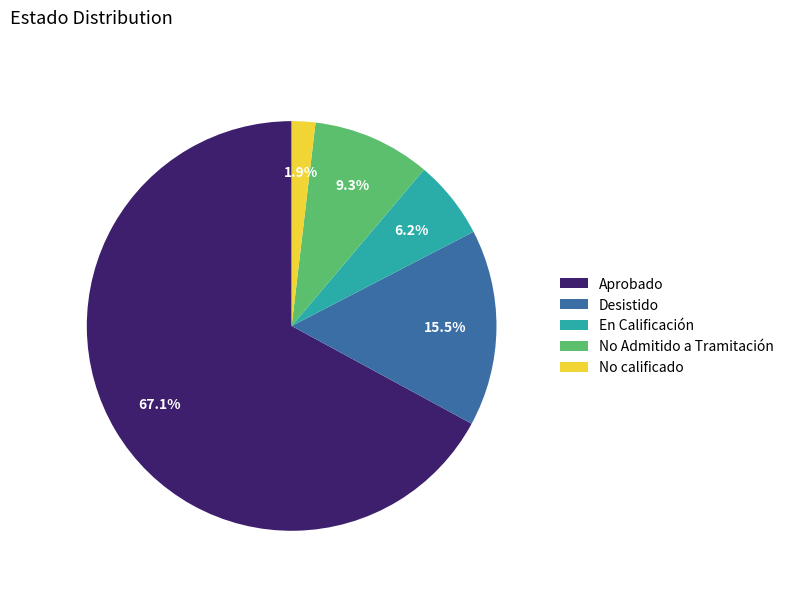

What portion of the pie excludes No calificado?

98.1%